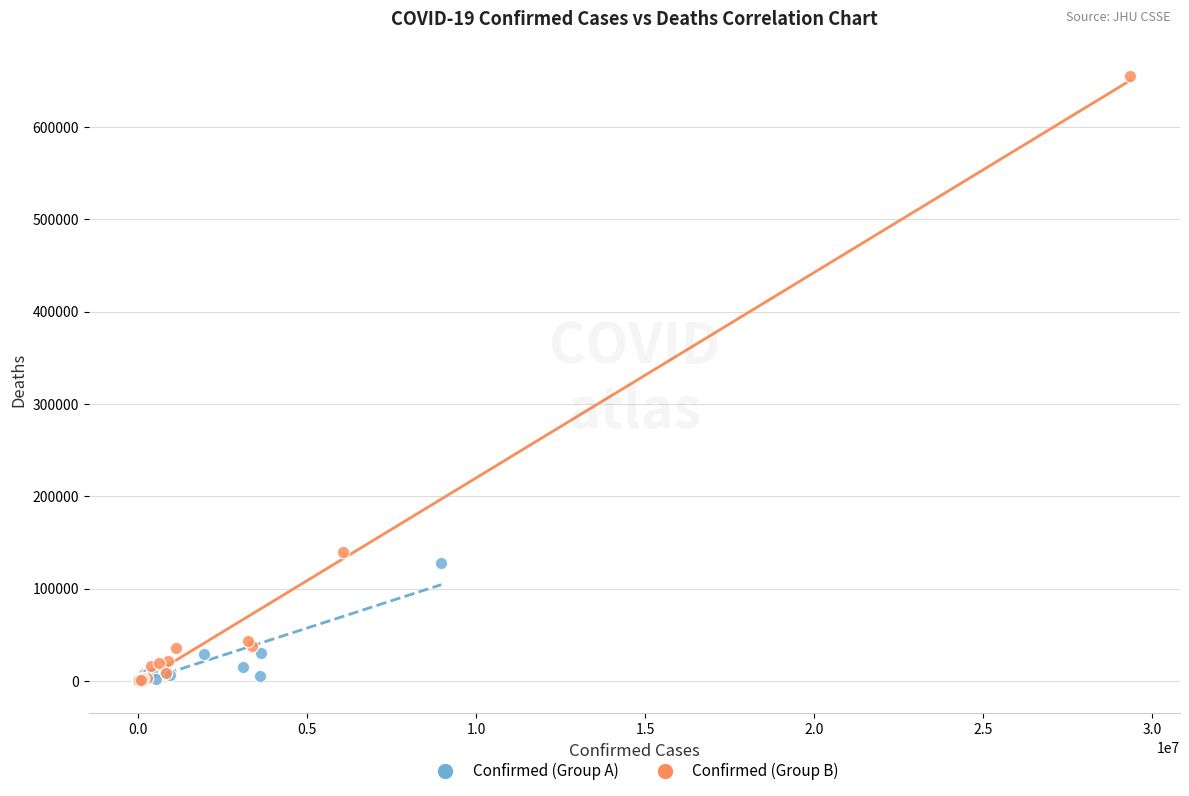

Which series has the widest spread of Y values?

Confirmed (Group B)